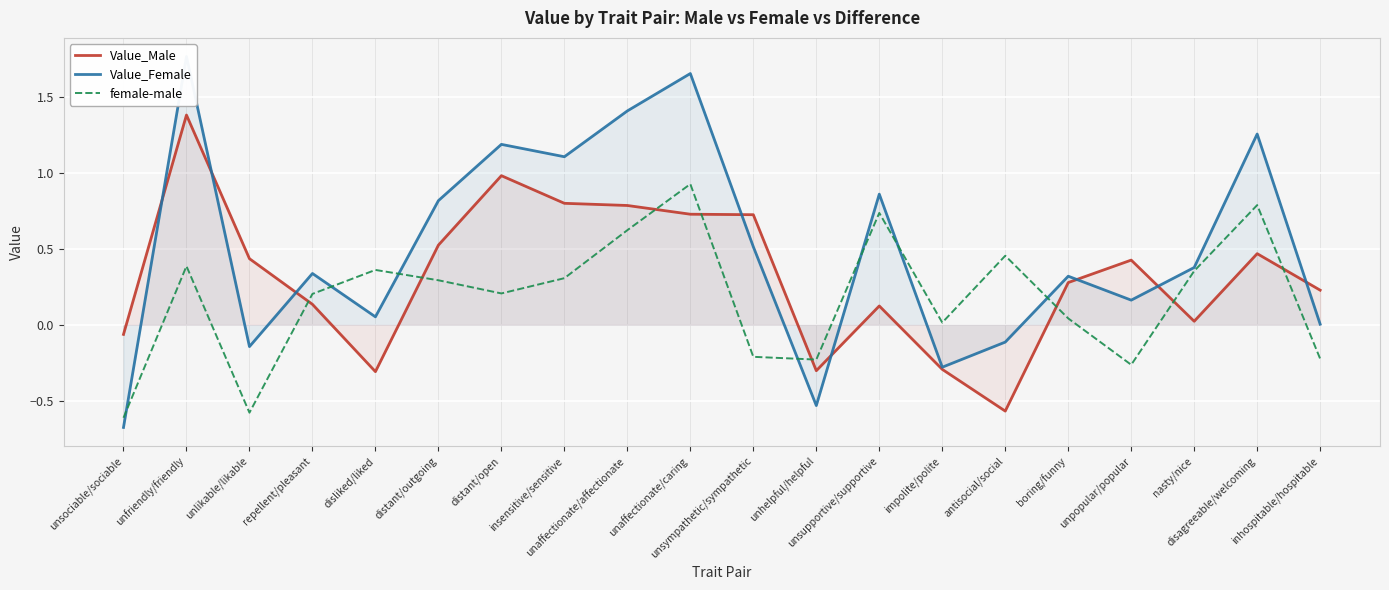

Between which two adjacent categories do Value_Male and Value_Female first intersect?

unsociable/sociable and unfriendly/friendly